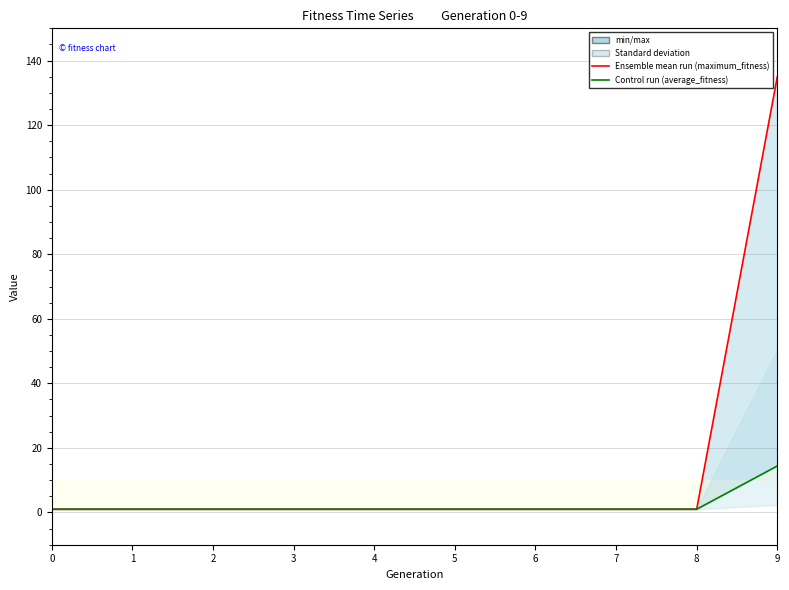

Which has a higher value, 5 or 8?

5